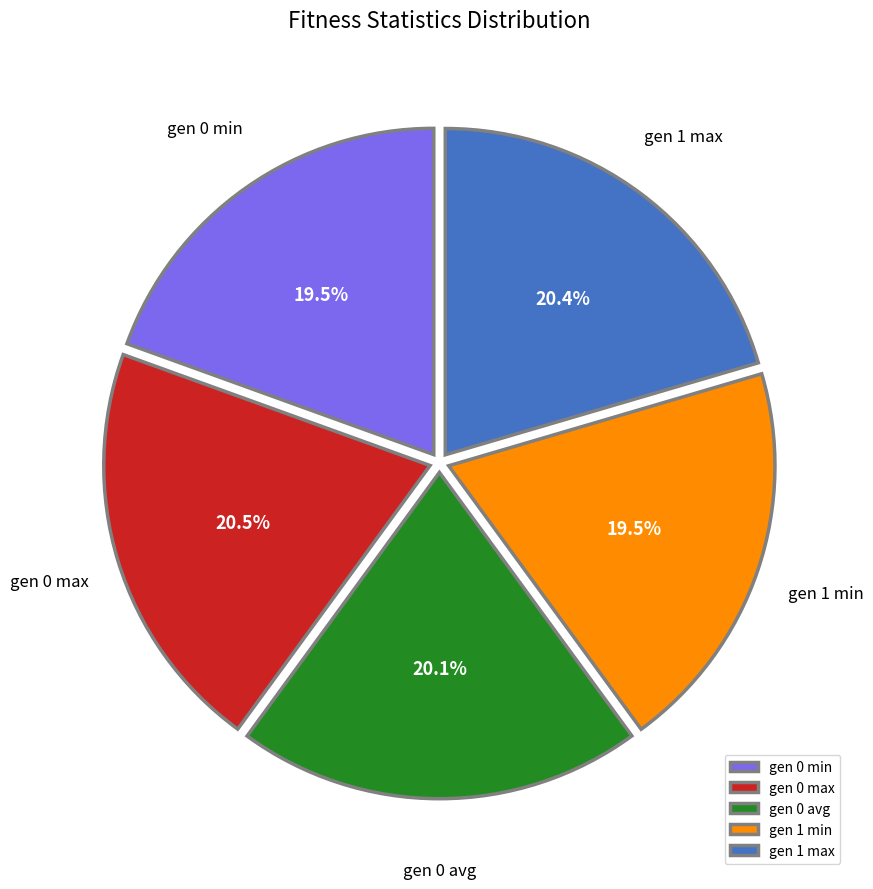

What is the total percentage of gen 0 max and gen 1 min?

40.0%